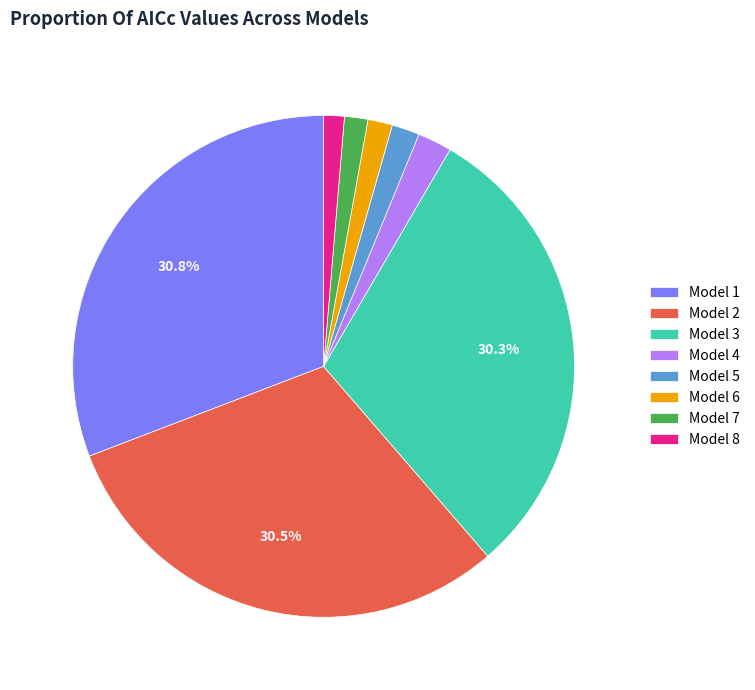

To the nearest percent, what portion does Model 7 represent?

2%